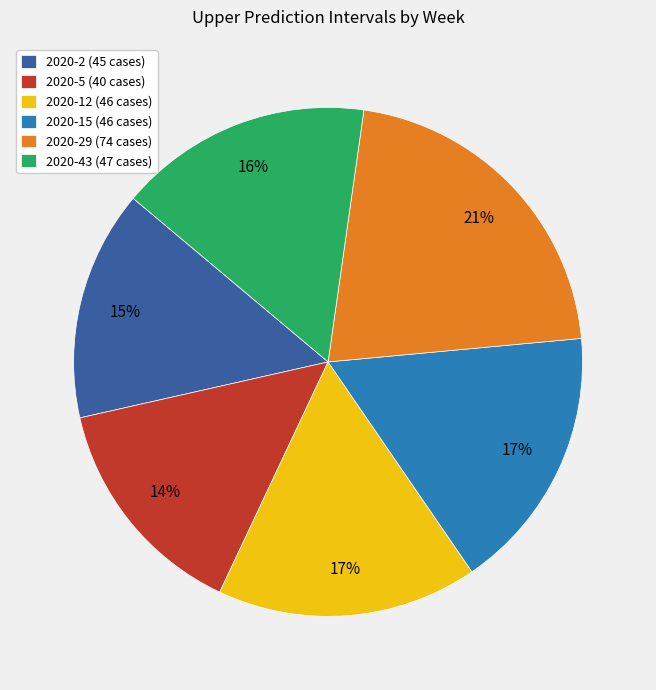

What percentage is the 2020-2 (45 cases) slice, to the nearest percent?

15%